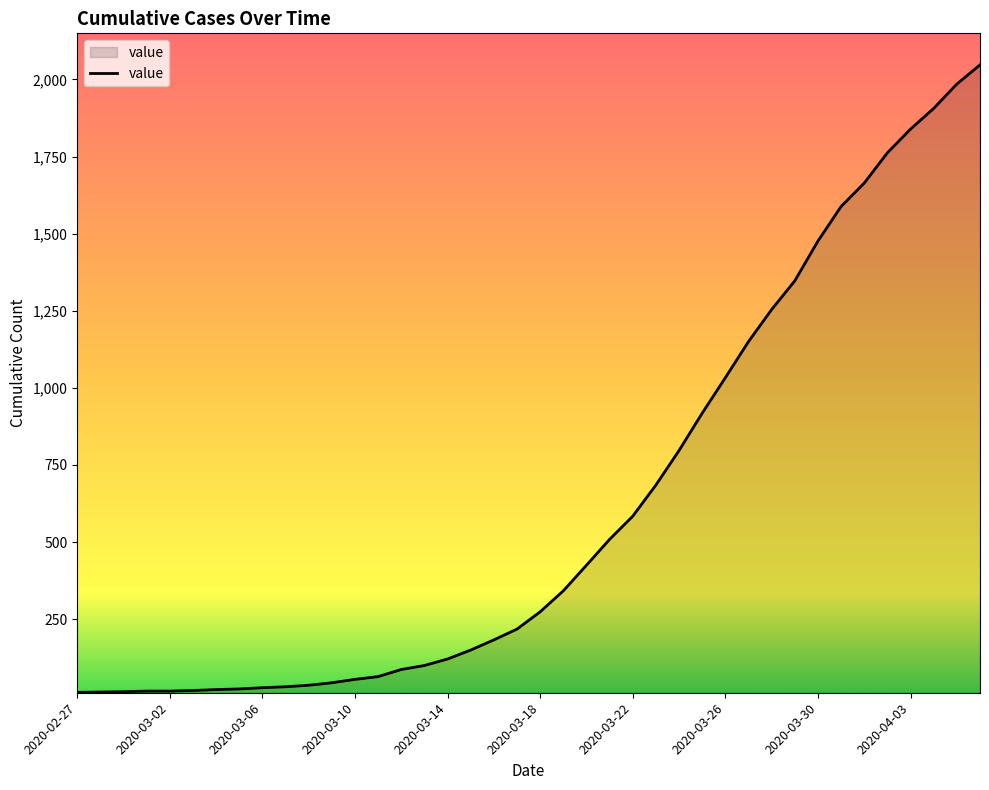

How many lines are shown in the chart?

1